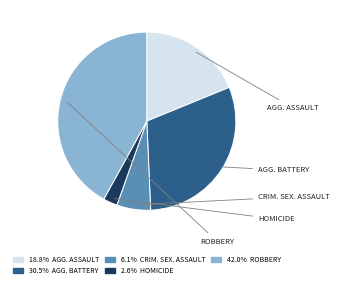

How many segments does this pie chart have?

5